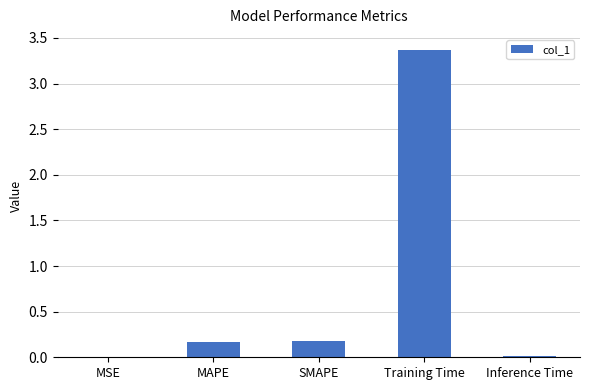

Which label corresponds to the largest value in the chart?

Training Time